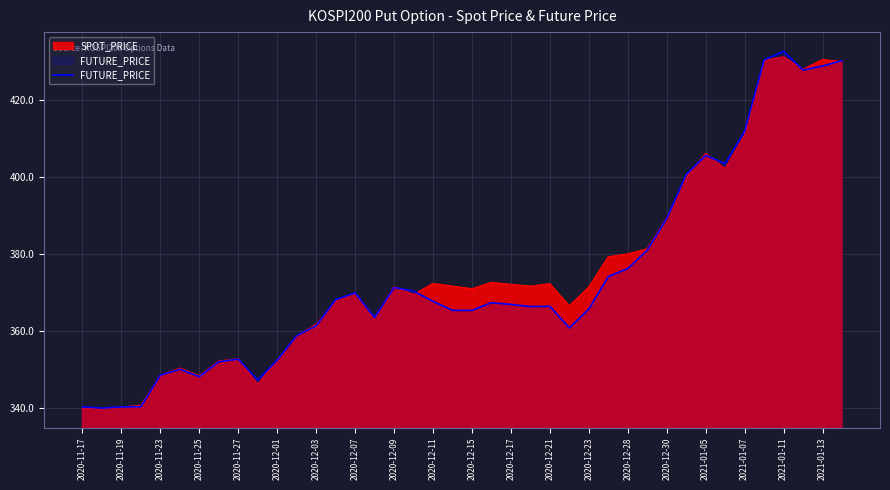

The value of SPOT_PRICE at 2020-11-19 is 340.2. True or false?

True